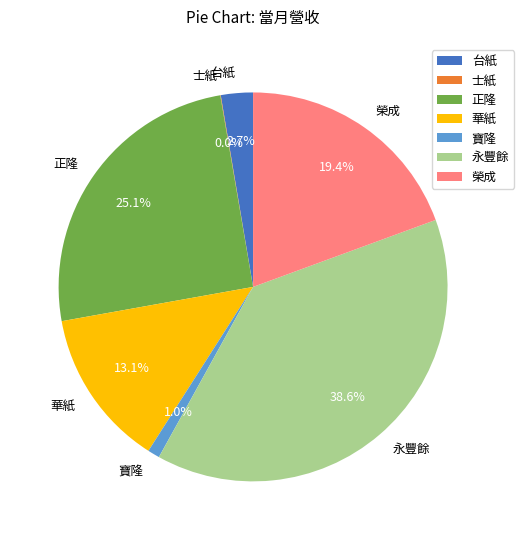

Do 華紙 and 榮成 together represent more than half of the pie?

No